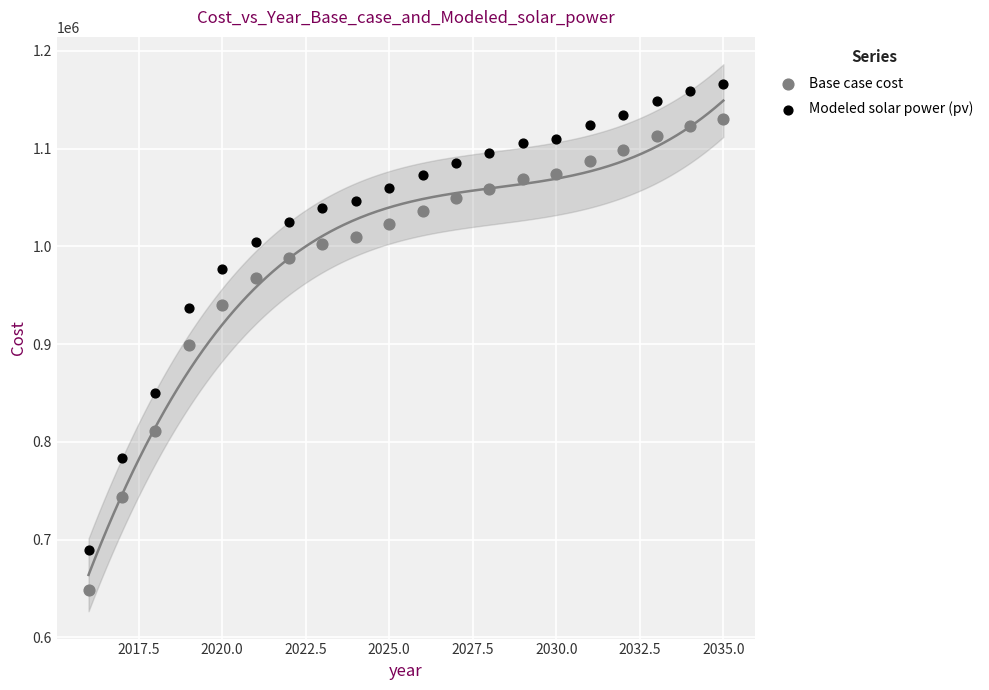

Which series contains the lowest Y value?

Base case cost